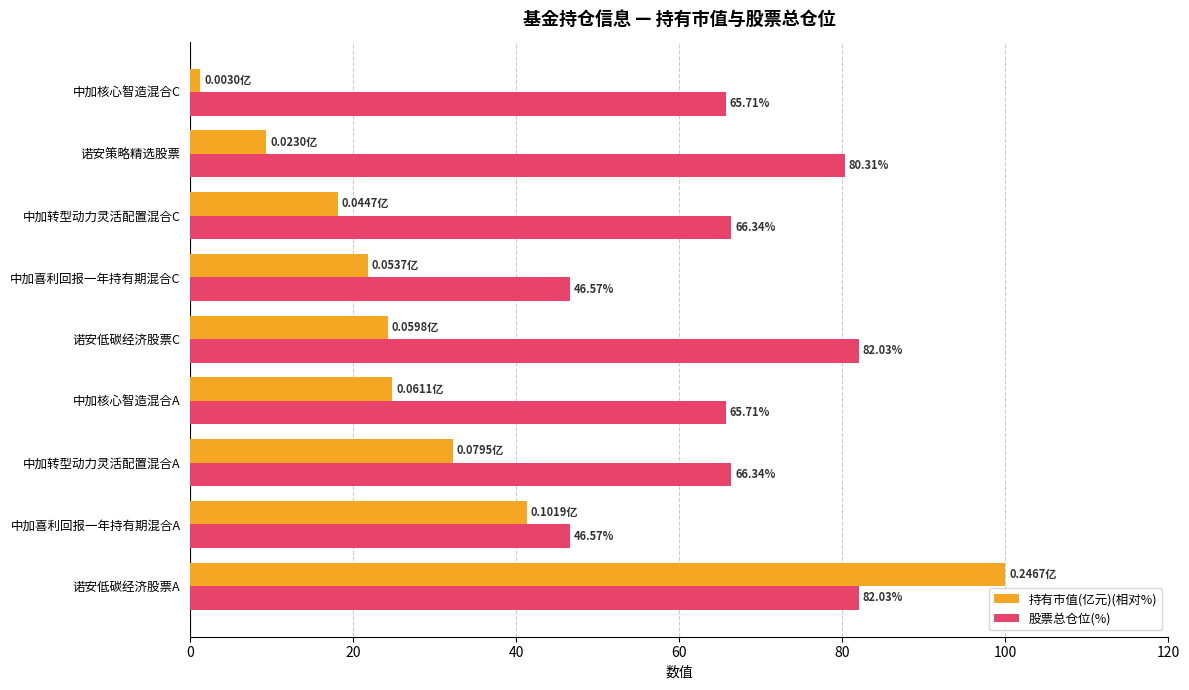

Where is 持有市值(亿元)(相对%) nearest to the value 50?

中加喜利回报一年持有期混合A